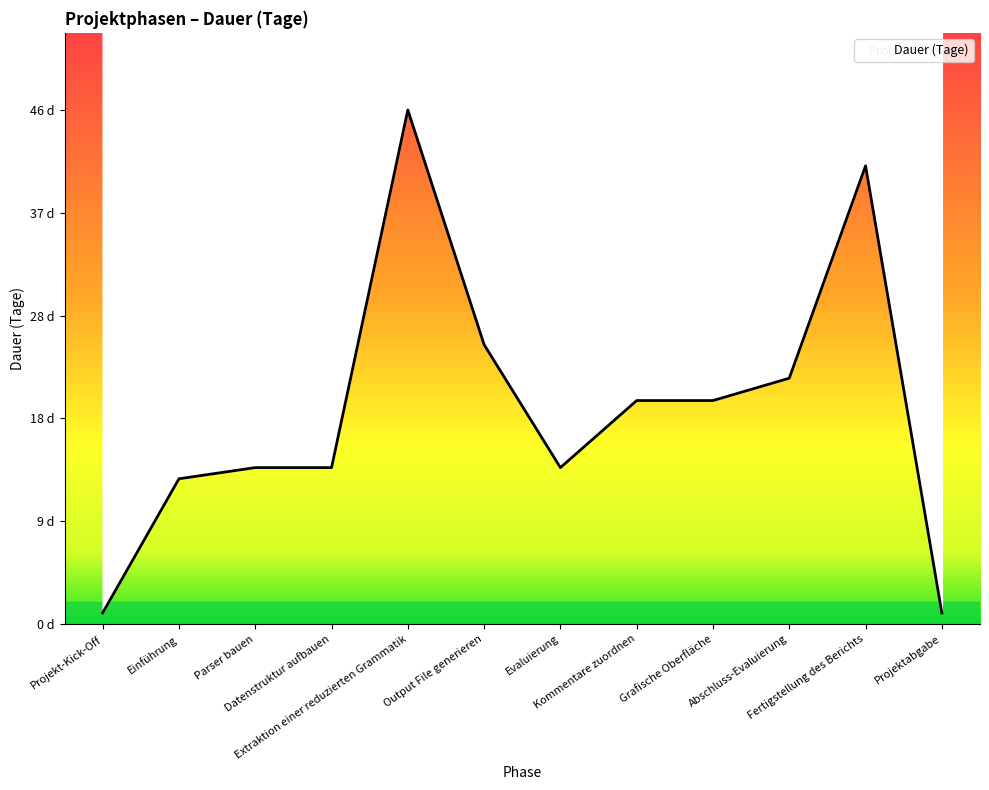

What is the label of the 12th point from the right?

Projekt-Kick-Off